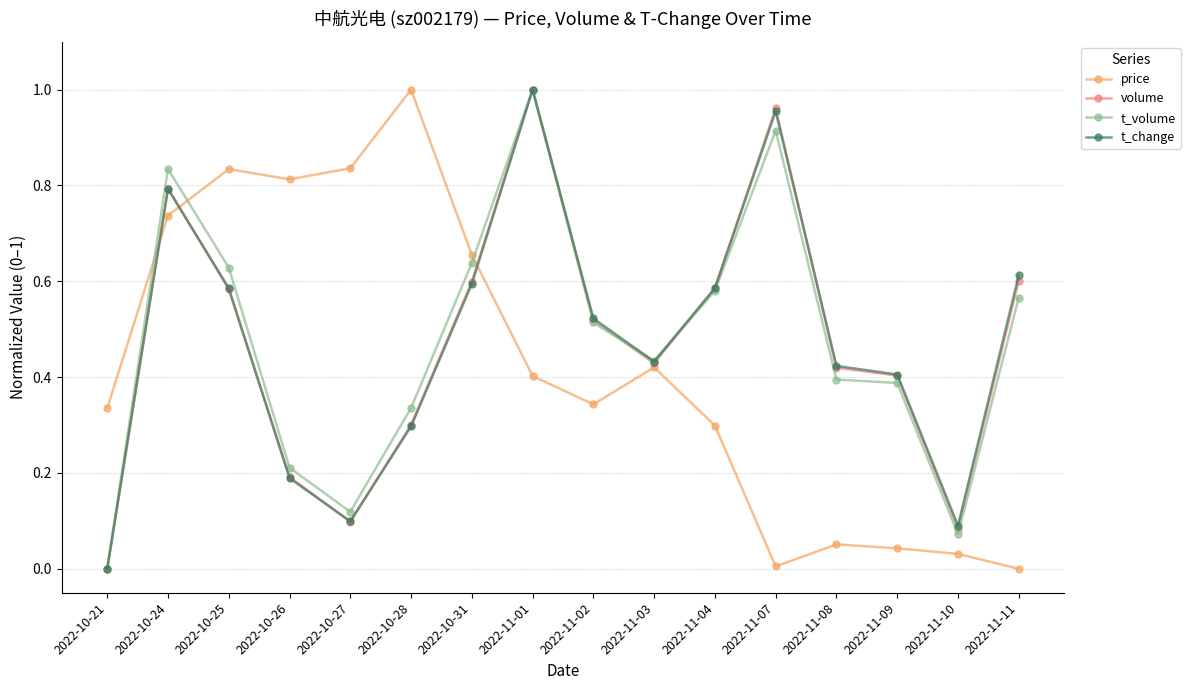

Where is volume nearest to the value 0?

2022-10-21